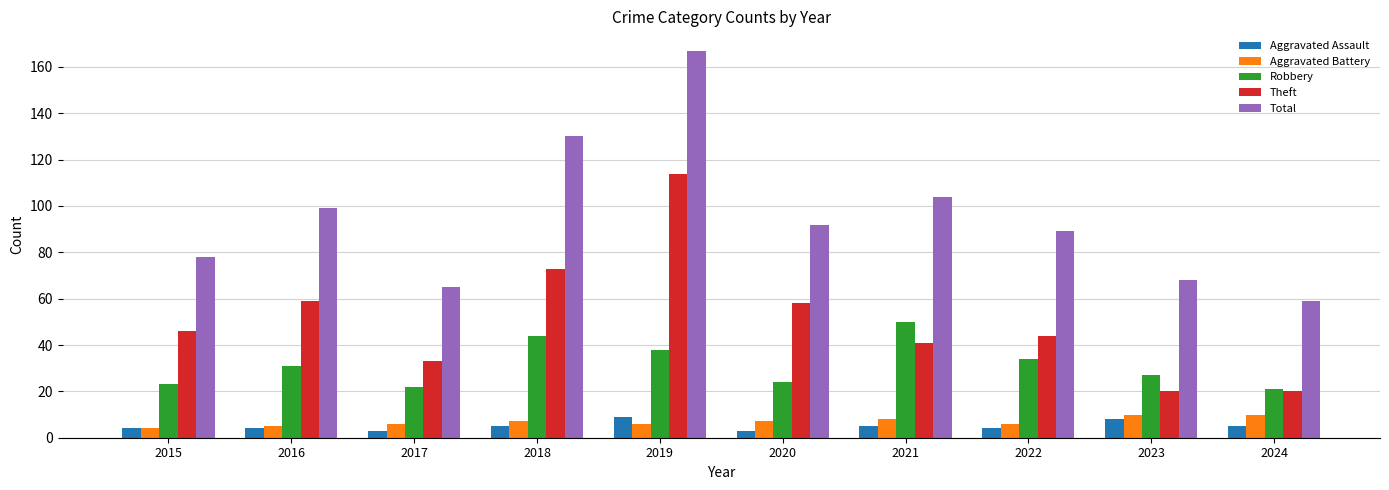

What are all the series names shown in the legend?

Aggravated Assault, Aggravated Battery, Robbery, Theft, Total